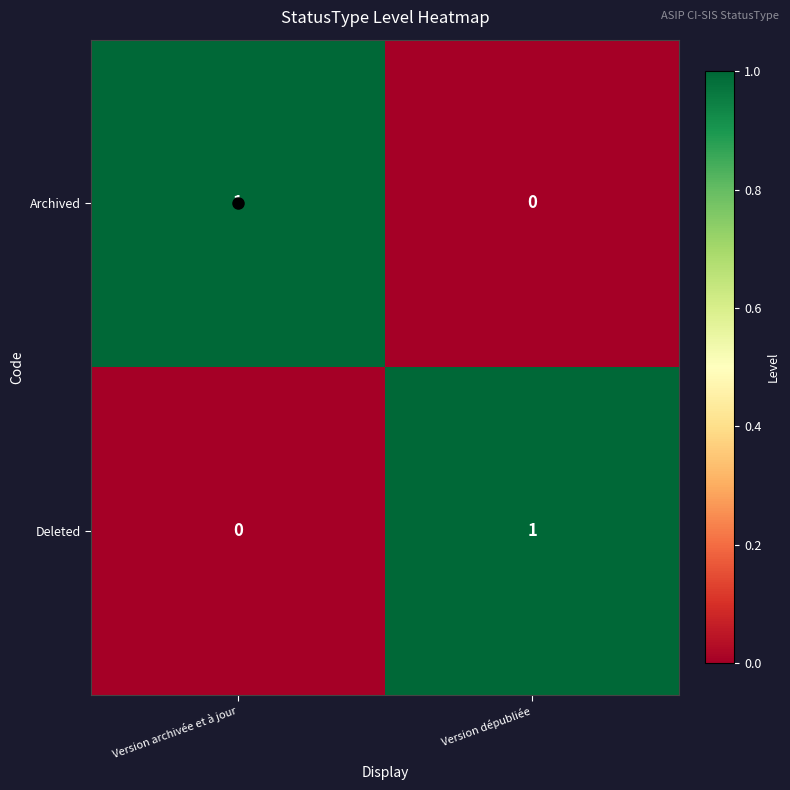

Count the number of data series in this chart.

2